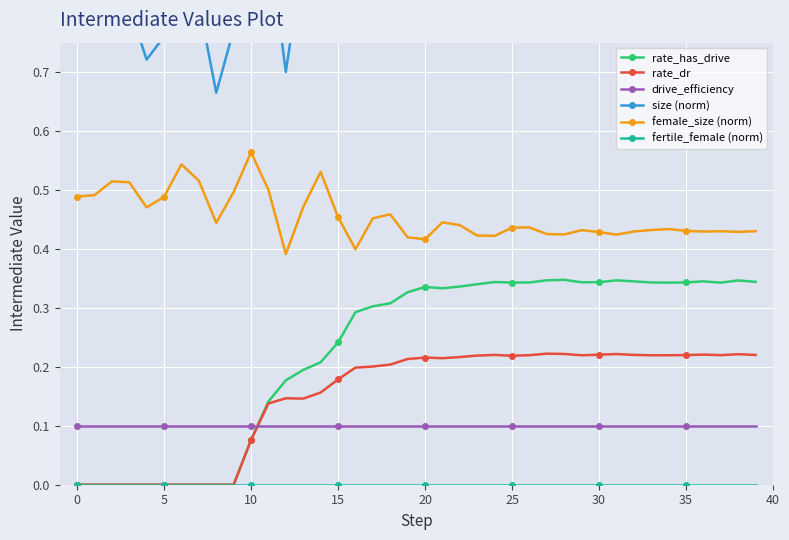

At how many categories does at least one series exceed 0?

40